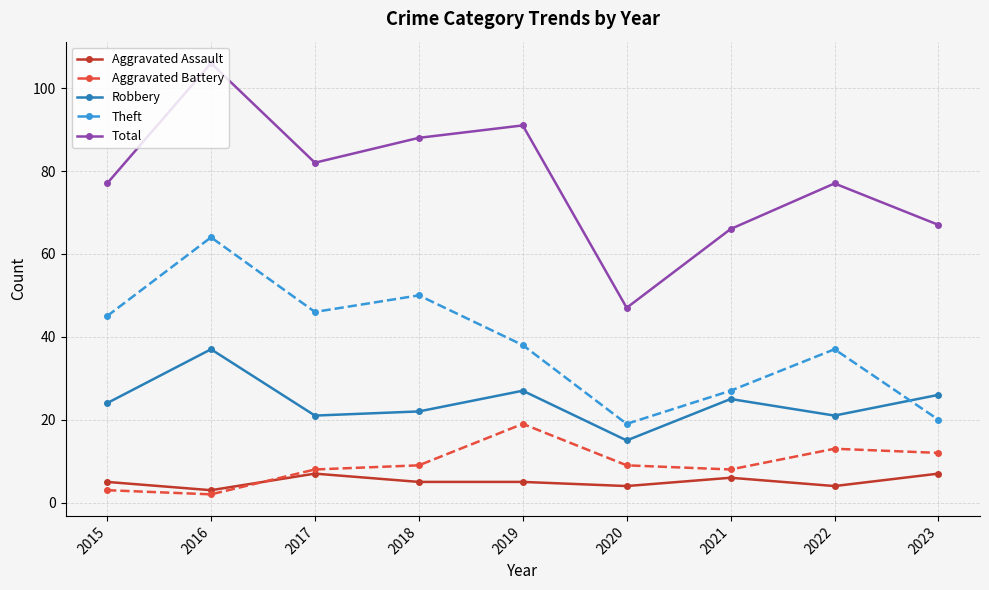

Which category has the lowest value in the Aggravated Battery series?

2016